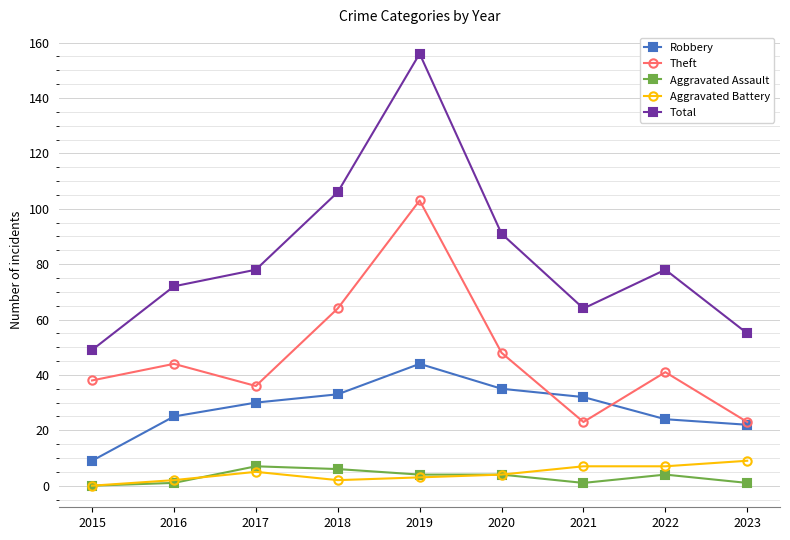

True or false: Aggravated Assault and Total cross at least once.

False